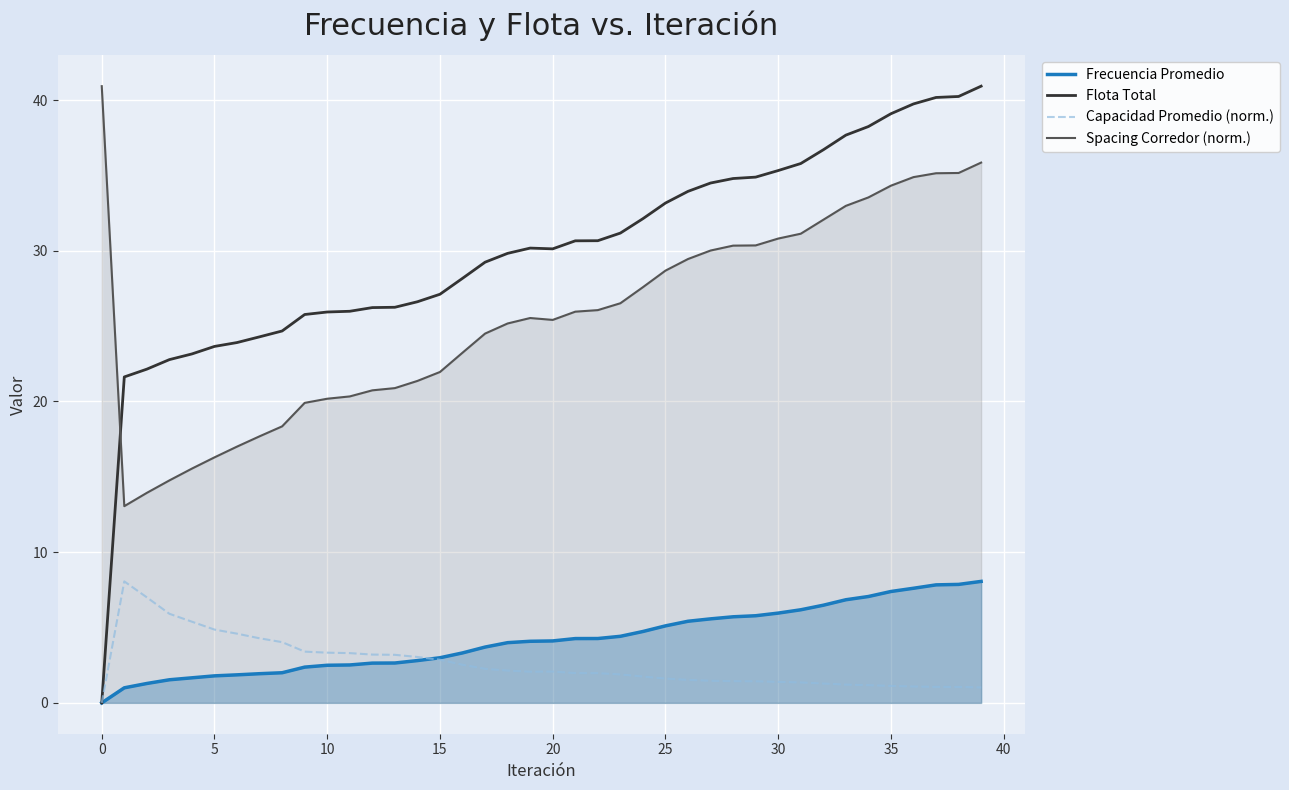

Where is the first local maximum for Flota Total?

19